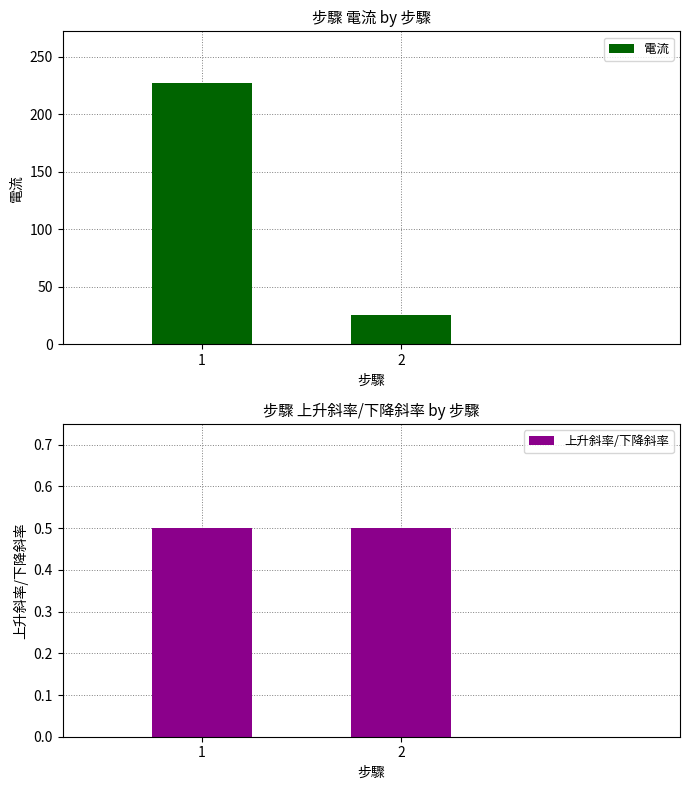

What is the value of the 電流 bar at the 2nd from the left?

25.0